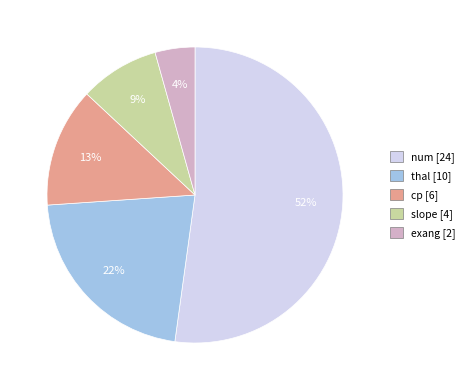

Which has a higher value, slope or num?

num